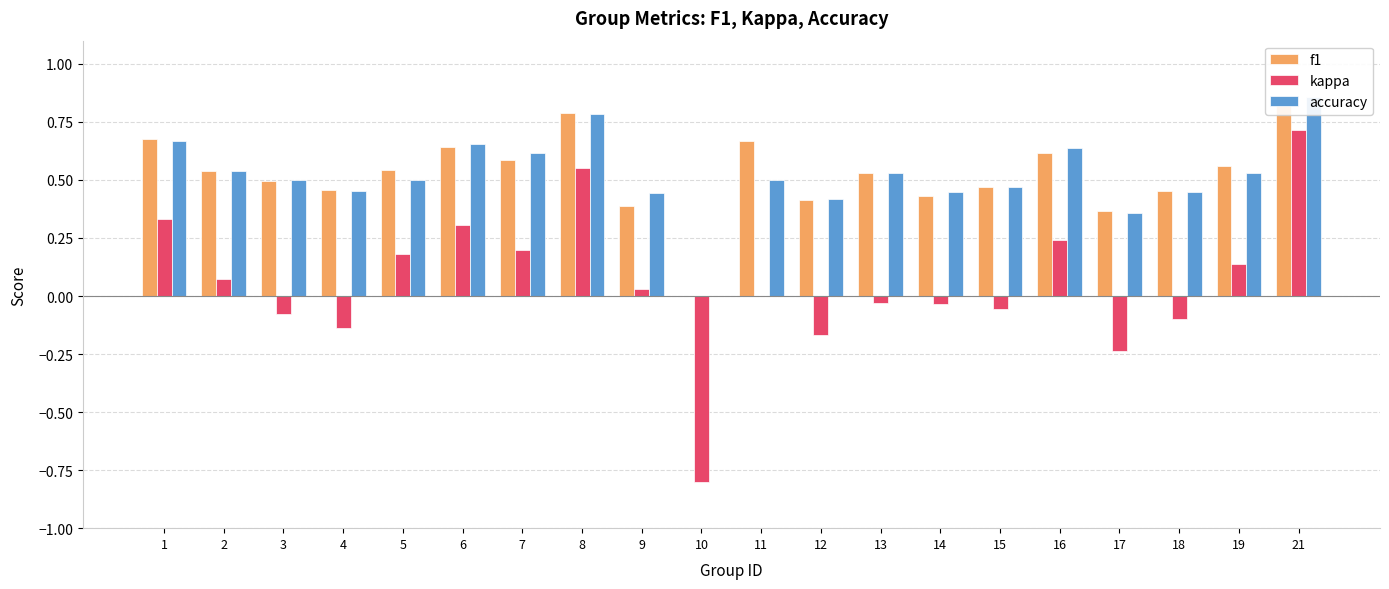

At how many categories does at least one series exceed 0?

19